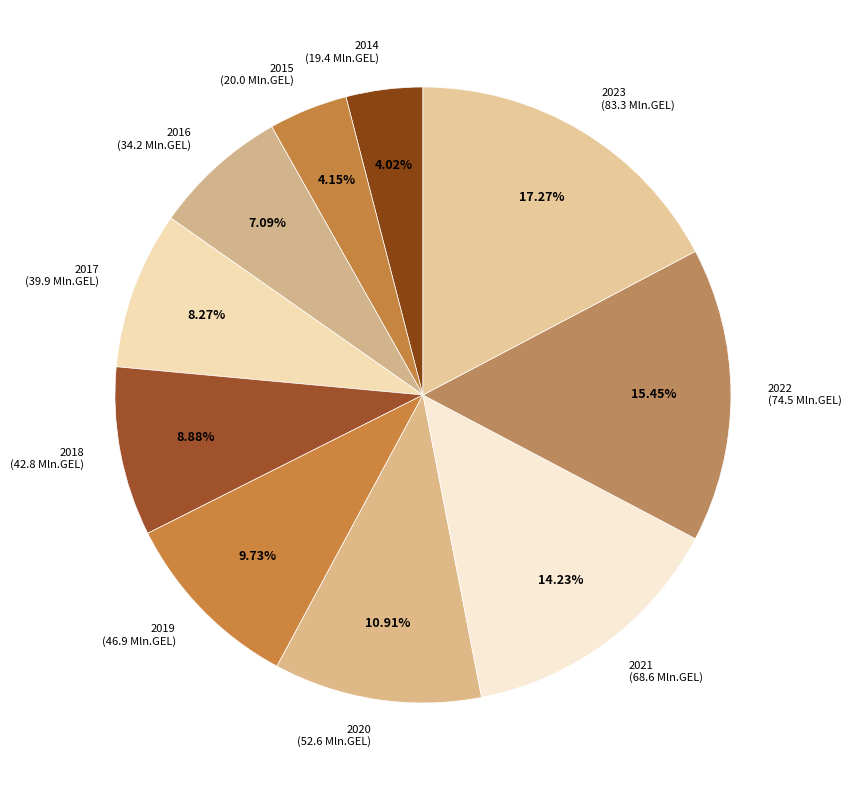

Is 2019 (46.9 Mln.GEL) the majority of the pie?

No